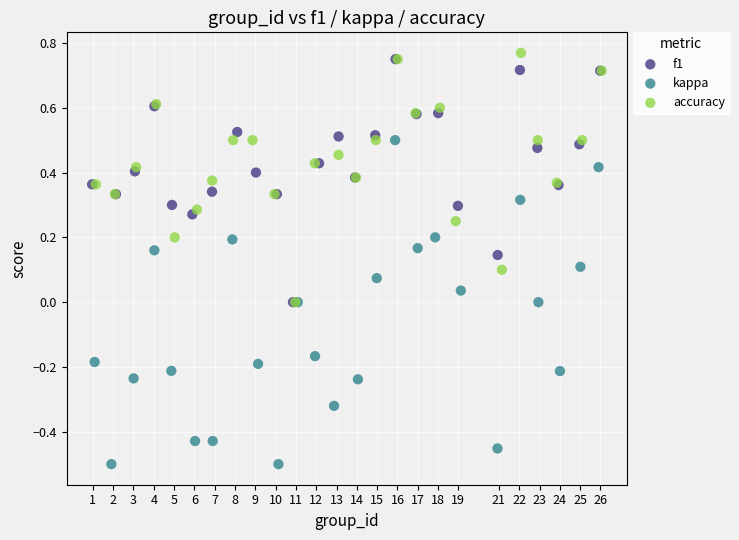

Which series has the largest Y range (max minus min)?

kappa